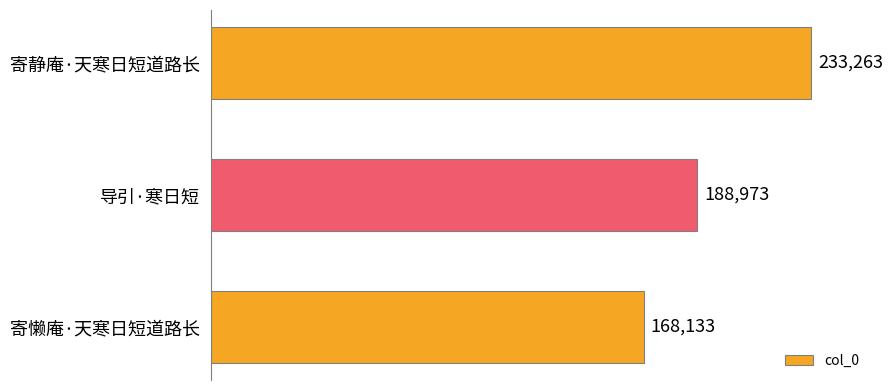

Count the number of data series in this chart.

1